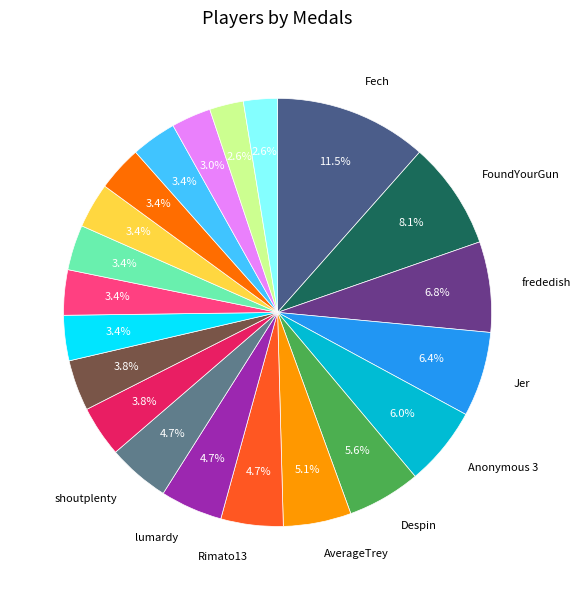

Is there a majority slice in this chart?

No